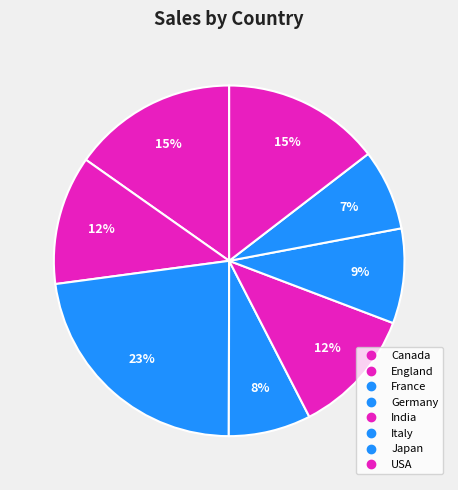

How many slices are in this pie chart?

8